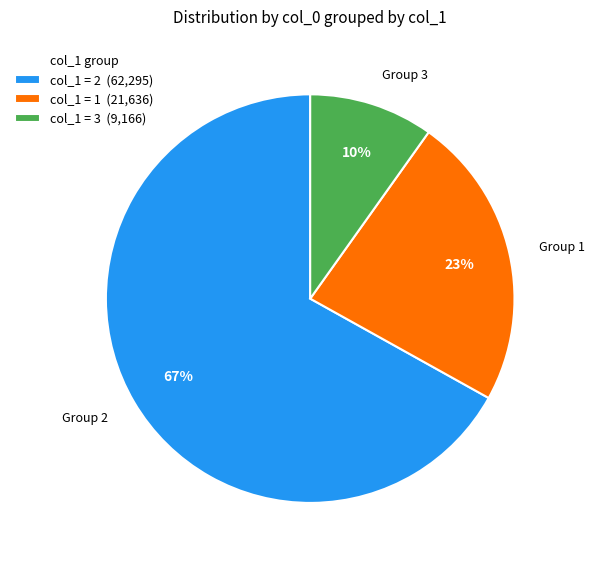

True or false: col_1 = 1 (21,636) accounts for 34% of the total.

False